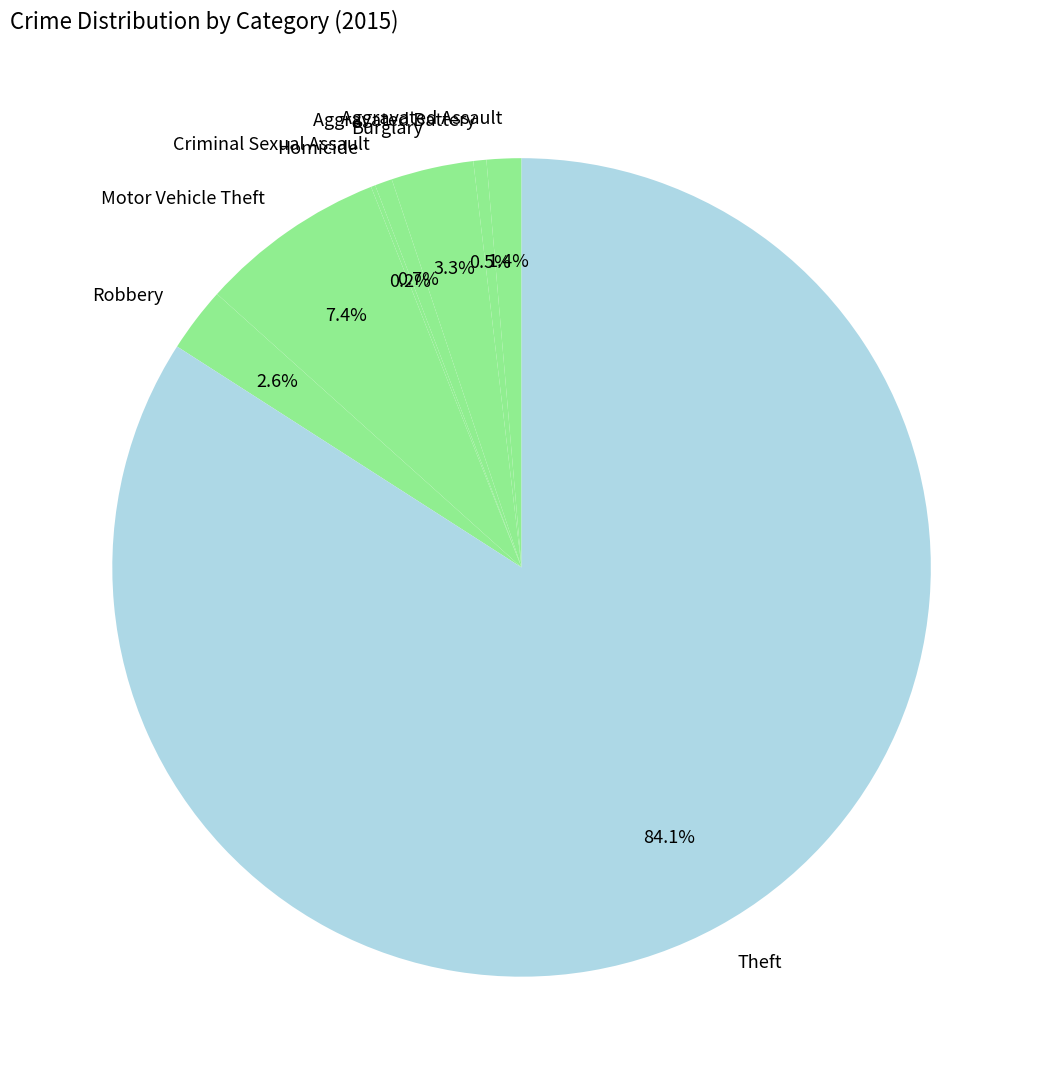

Is it true that Motor Vehicle Theft is 19% of the pie?

False